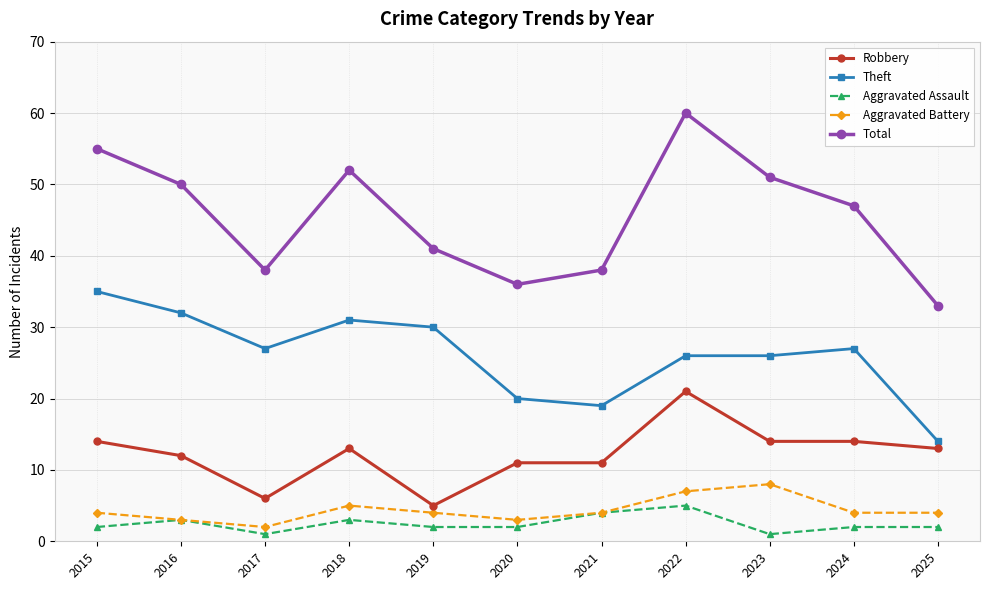

What is the difference between the highest and lowest values at 2016?

47